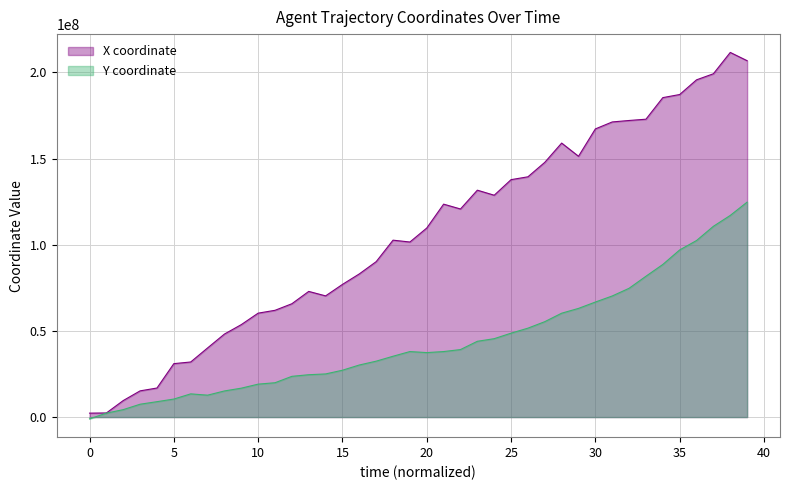

What is the spread (max minus min) of values at 20?

72264777.8